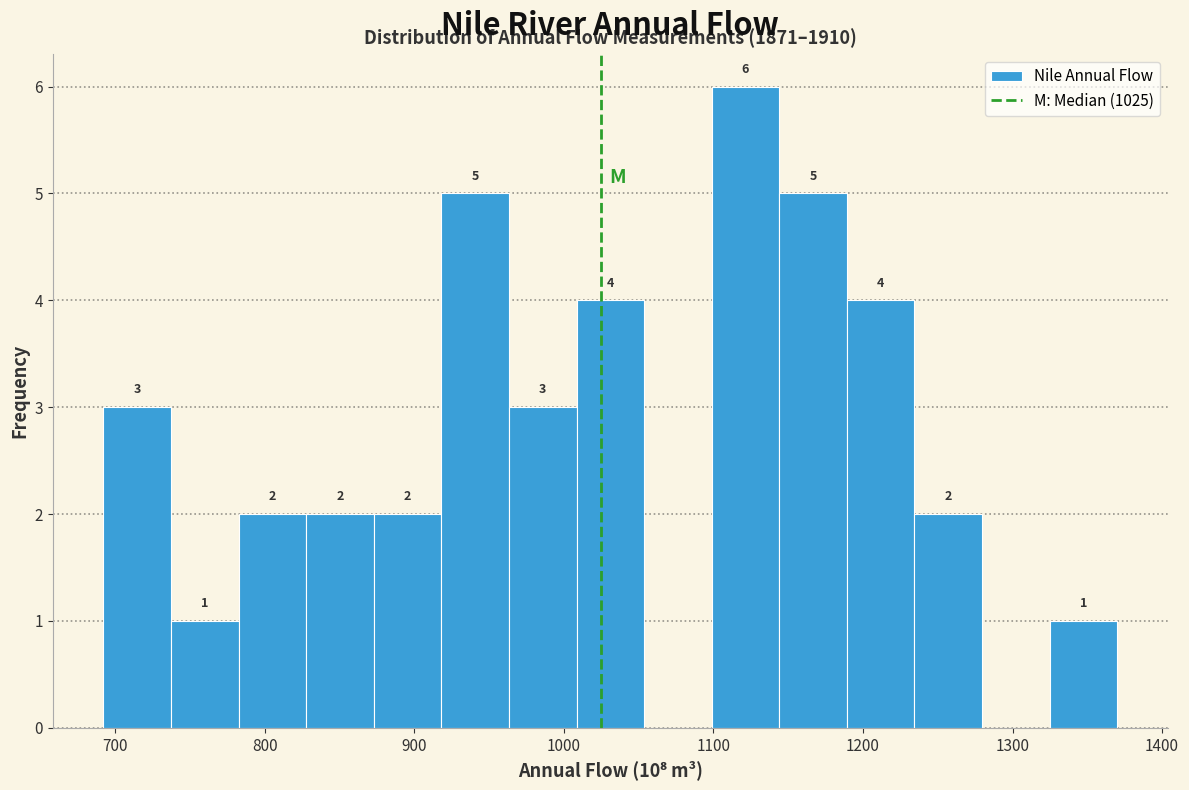

Over which range of the x-axis is the bar tallest?

1100 to 1140